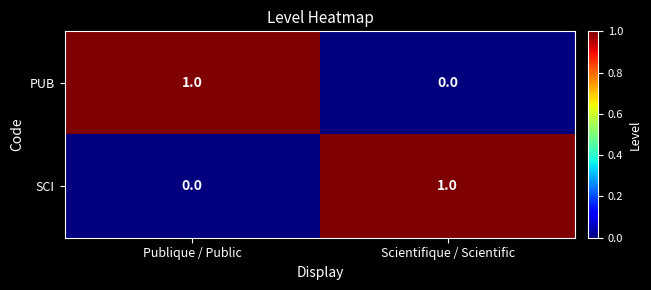

Count the number of data series in this chart.

2